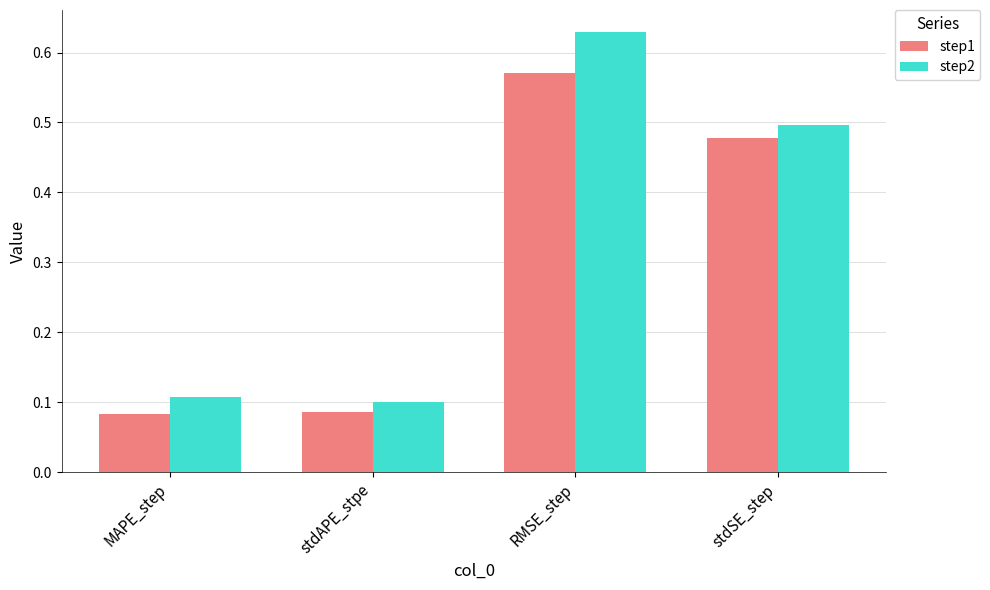

List the series in order of their overall mean, highest first.

step2, step1